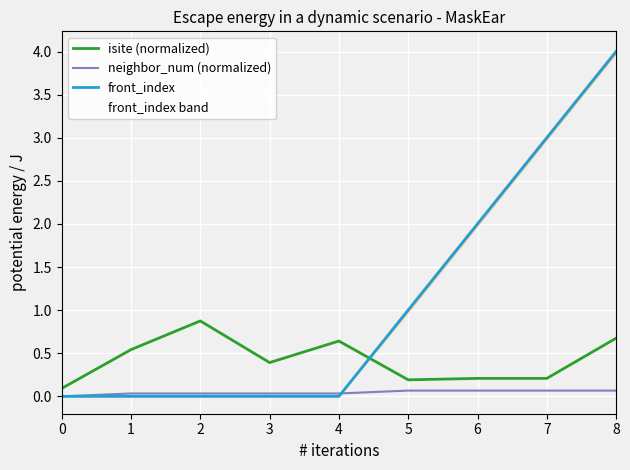

How many series are shown in this chart?

3